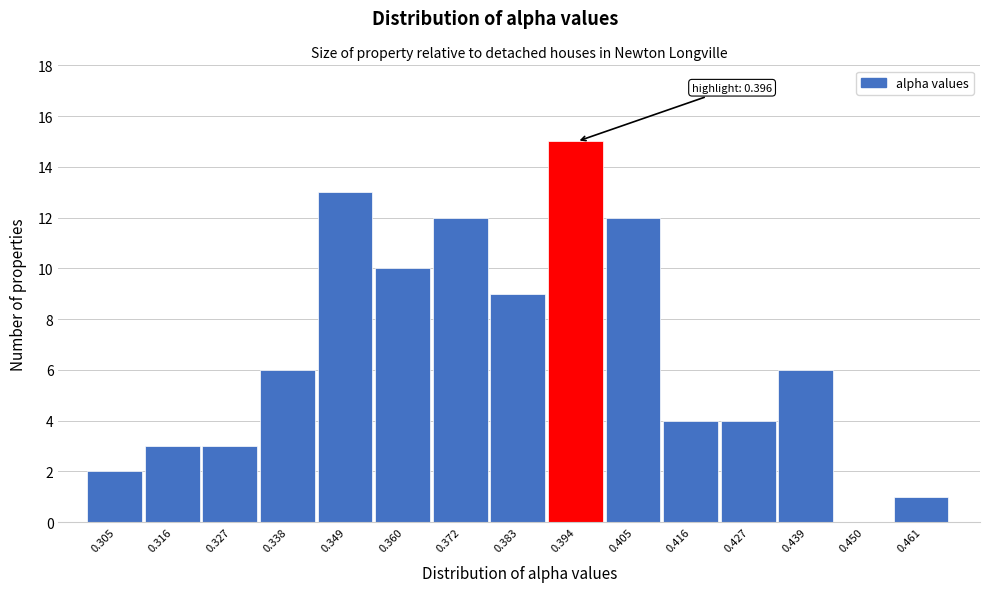

Reading left to right, what are all the values shown in this chart?

0.305=2	0.316=3	0.327=3	0.338=6	0.349=13	0.360=10	0.372=12	0.383=9	0.394=15	0.405=12	0.416=4	0.427=4	0.439=6	0.450=0	0.461=1